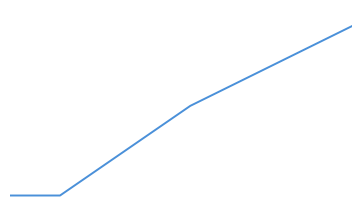

True or false: the data has more than 0 interior local peaks.

False